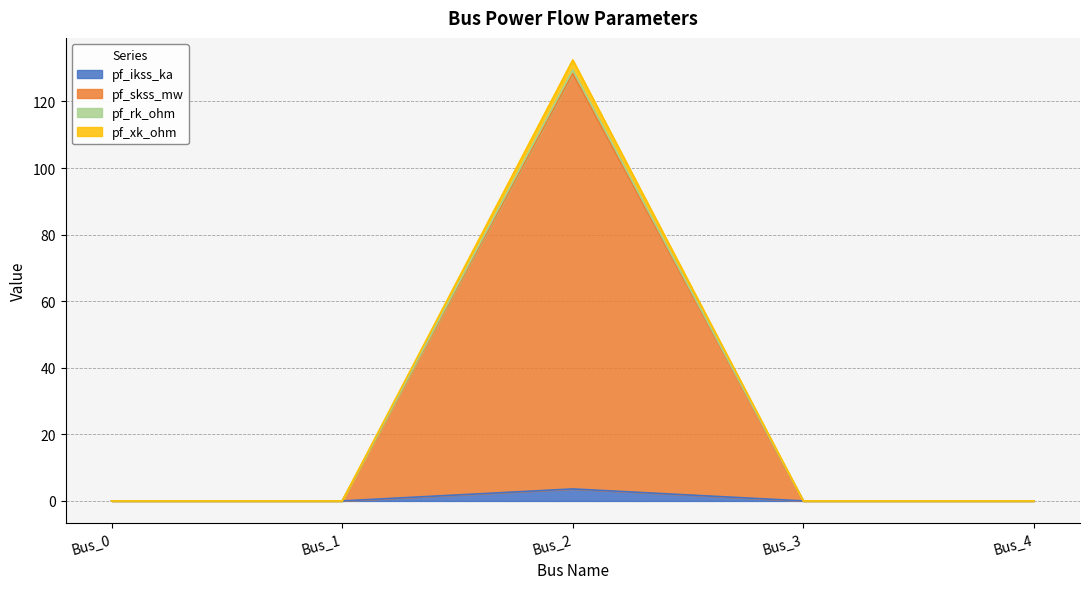

Which series has the largest total across all categories?

pf_skss_mw